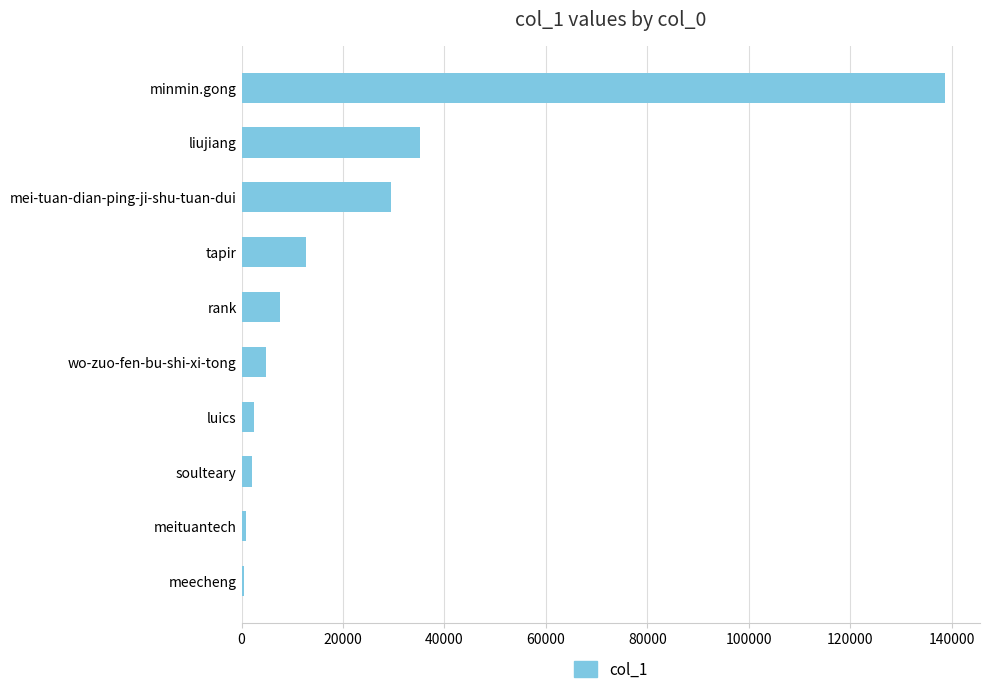

True or false: the data shows 21286 at tapir.

False